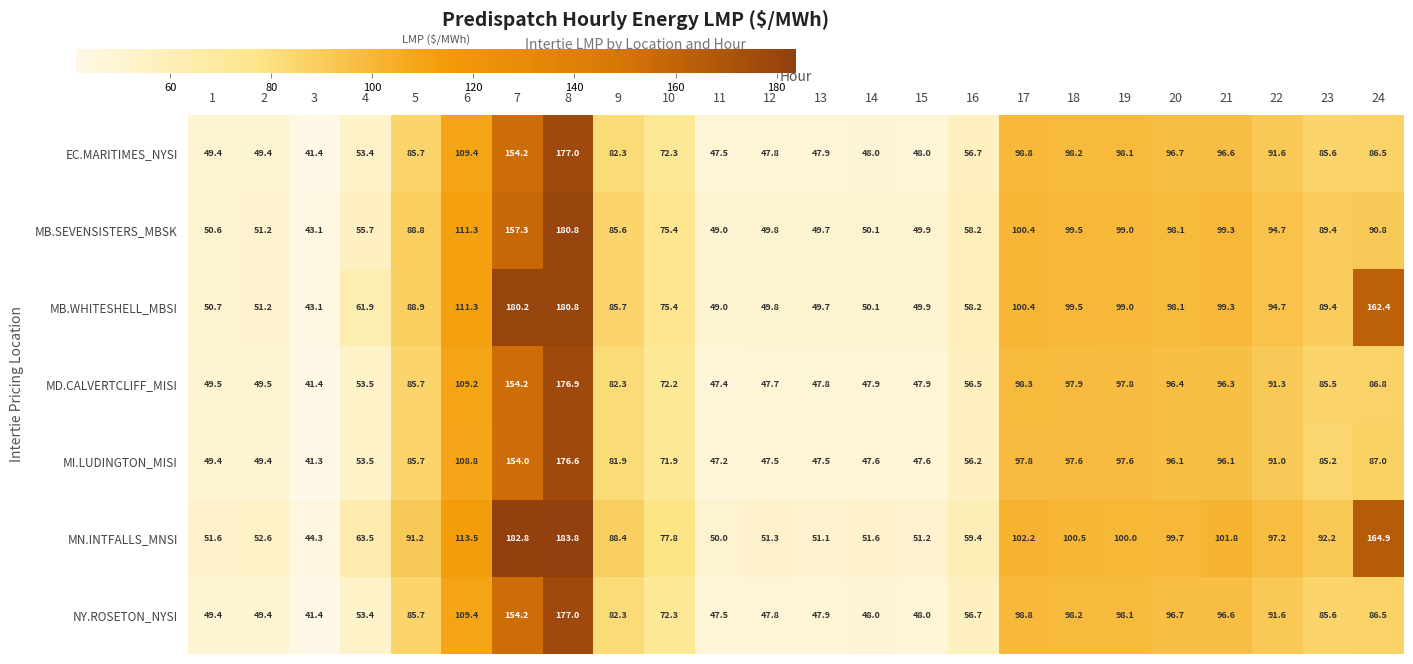

The MI.LUDINGTON_MISI series shows 96.1 at 20. True or false?

True